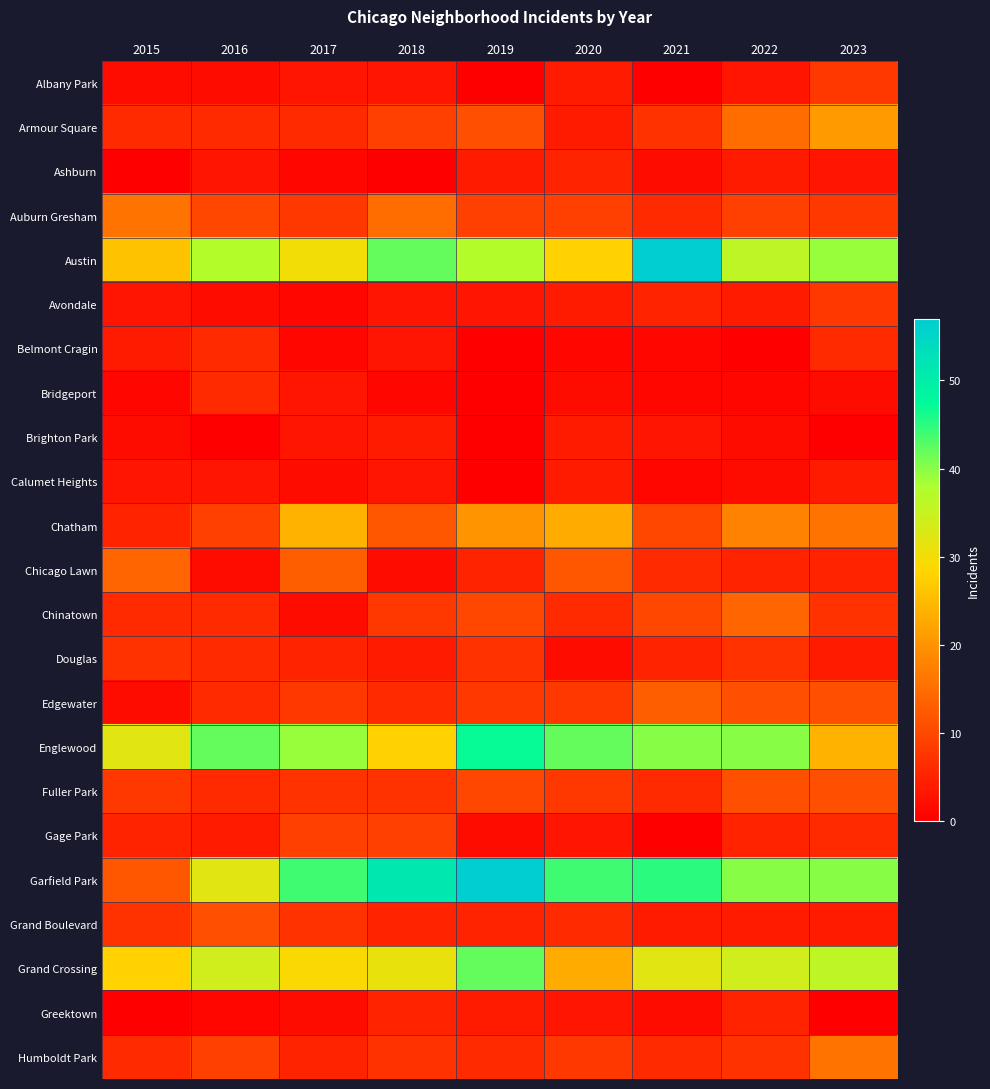

Rank the series by their maximum value, from highest to lowest.

Austin, Garfield Park, Englewood, Grand Crossing, Chatham, Armour Square, Auburn Gresham, Humboldt Park, Chicago Lawn, Chinatown, Edgewater, Fuller Park, Grand Boulevard, Gage Park, Albany Park, Avondale, Douglas, Belmont Cragin, Bridgeport, Ashburn, Greektown, Brighton Park, Calumet Heights